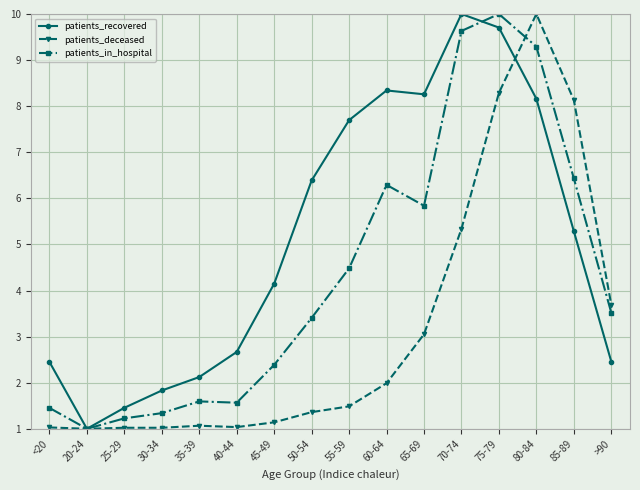

What value does the patients_in_hospital series have at 70-74?

9.6